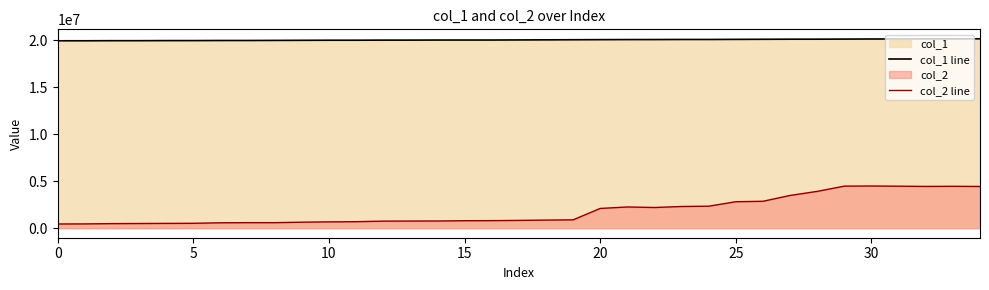

At which category is the sum across all series the highest?

30